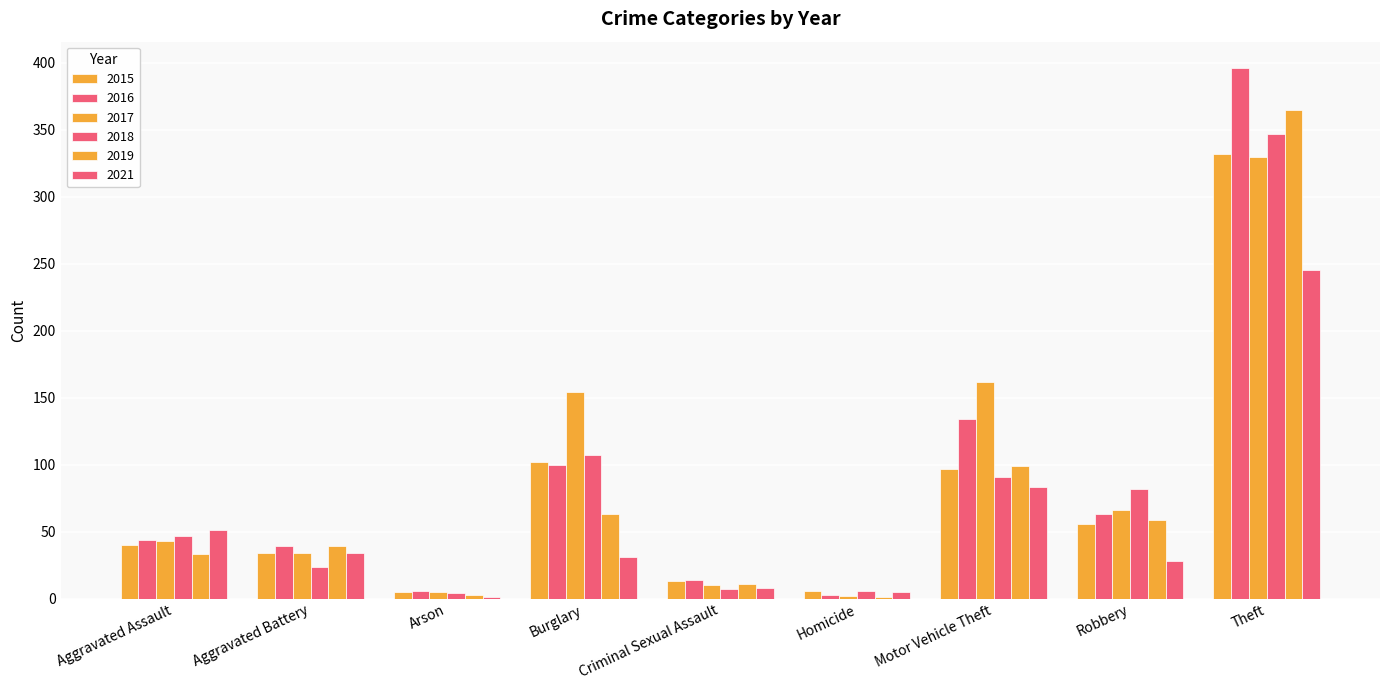

Reading right to left, transcribe all the data shown in this chart.

2015: Theft=332	Robbery=56	Motor Vehicle Theft=97	Homicide=6	Criminal Sexual Assault=13	Burglary=102	Arson=5	Aggravated Battery=34	Aggravated Assault=40
2016: Theft=396	Robbery=63	Motor Vehicle Theft=134	Homicide=3	Criminal Sexual Assault=14	Burglary=100	Arson=6	Aggravated Battery=39	Aggravated Assault=44
2017: Theft=330	Robbery=66	Motor Vehicle Theft=162	Homicide=2	Criminal Sexual Assault=10	Burglary=154	Arson=5	Aggravated Battery=34	Aggravated Assault=43
2018: Theft=347	Robbery=82	Motor Vehicle Theft=91	Homicide=6	Criminal Sexual Assault=7	Burglary=107	Arson=4	Aggravated Battery=24	Aggravated Assault=47
2019: Theft=365	Robbery=59	Motor Vehicle Theft=99	Homicide=1	Criminal Sexual Assault=11	Burglary=63	Arson=3	Aggravated Battery=39	Aggravated Assault=33
2021: Theft=245	Robbery=28	Motor Vehicle Theft=83	Homicide=5	Criminal Sexual Assault=8	Burglary=31	Arson=1	Aggravated Battery=34	Aggravated Assault=51